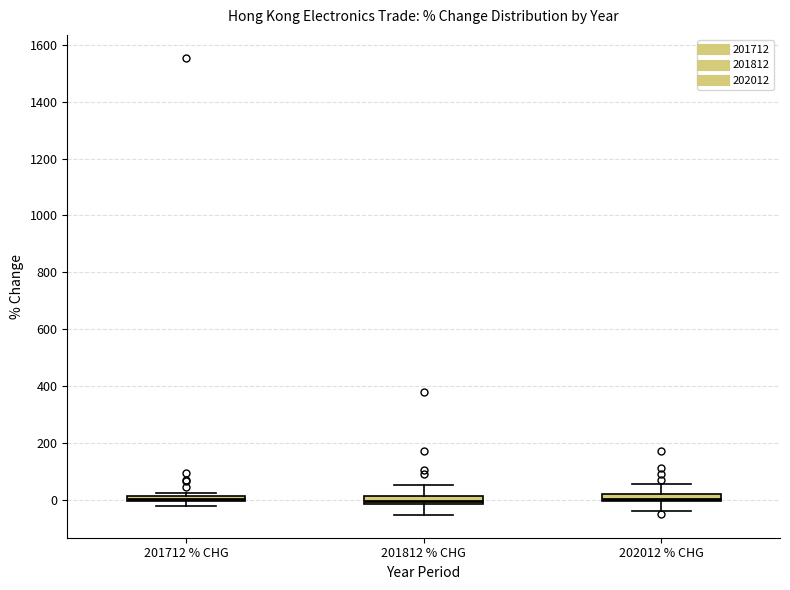

Where is the upper edge of the box for 201812 % CHG on the y-axis? The values are not printed on the chart, so give them approximately, as read against the axis.

20